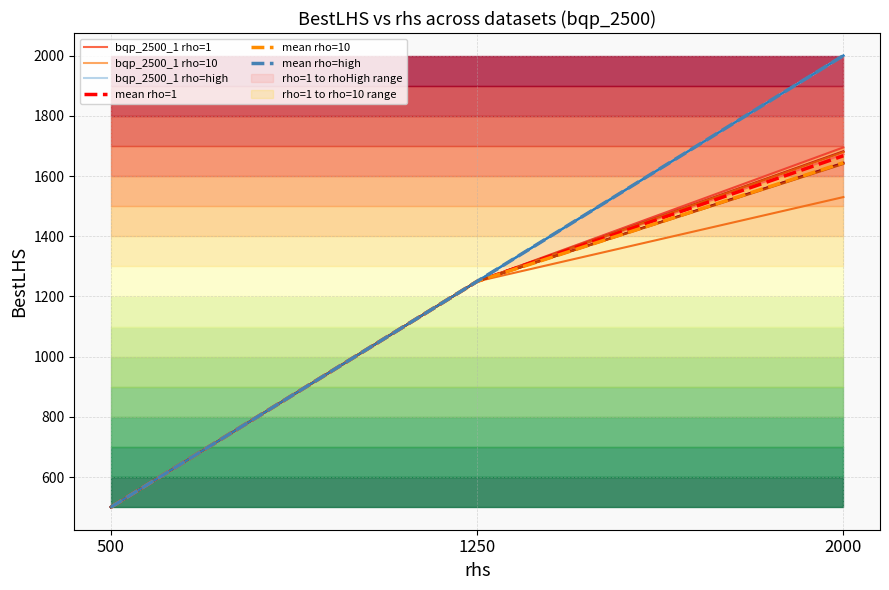

Reading left to right, what are all the values shown in this chart?

bqp_2500_1 rho=1: 500=500.0	1250=1250.0	2000=1672.0
bqp_2500_1 rho=10: 500=500.0	1250=1250.0	2000=1690.0
bqp_2500_1 rho=high: 500=500.0	1250=1250.0	2000=2000.0
mean rho=1: 500=500.0	1250=1250.0	2000=1667.2
mean rho=10: 500=500.0	1250=1250.0	2000=1644.0
mean rho=high: 500=500.0	1250=1250.0	2000=2000.0